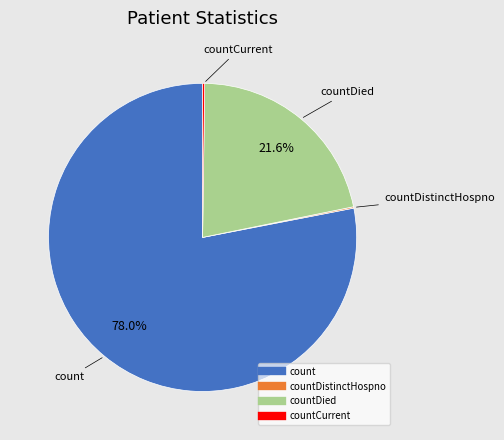

Does any single category account for the majority?

Yes